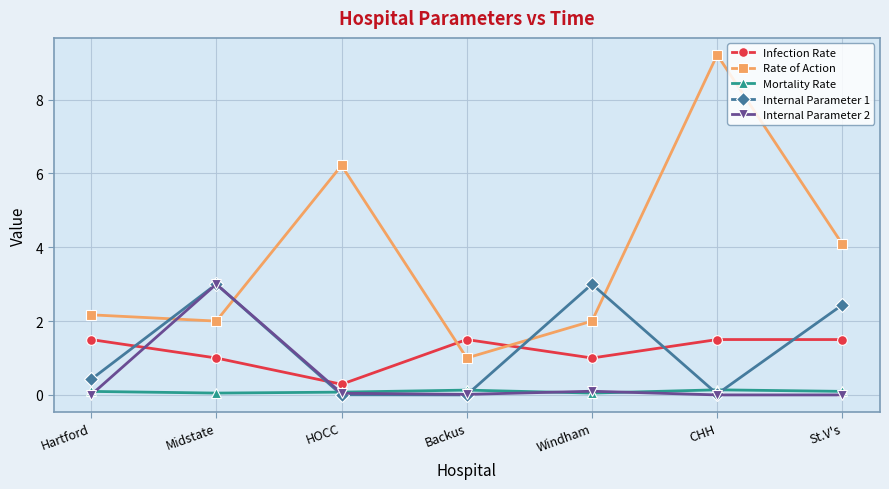

Which series ends up on top after the final intersection of Internal Parameter 2 and Infection Rate?

Infection Rate